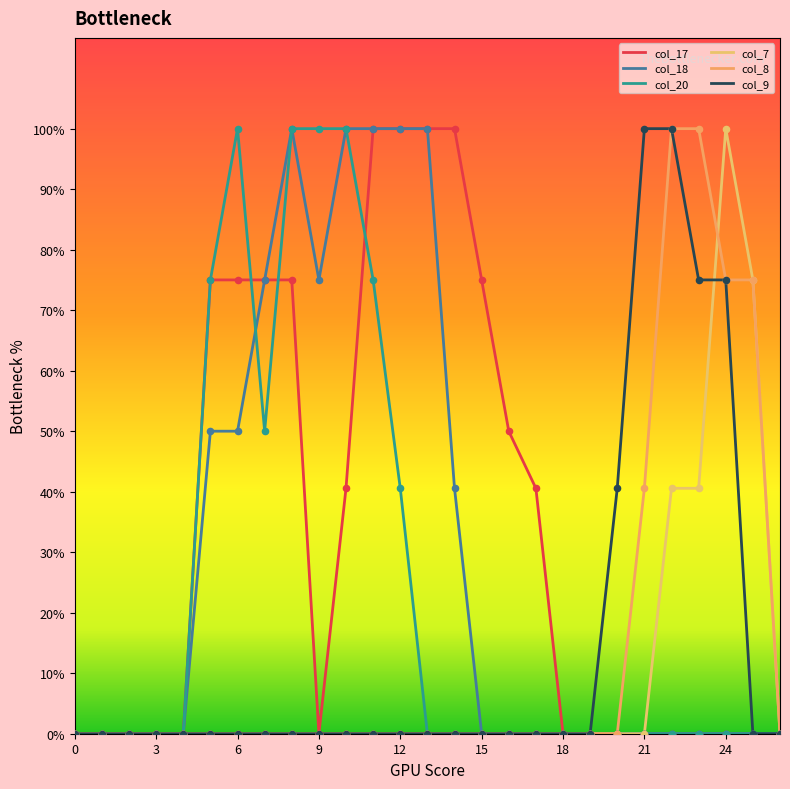

Which series has the largest total across all categories?

col_17